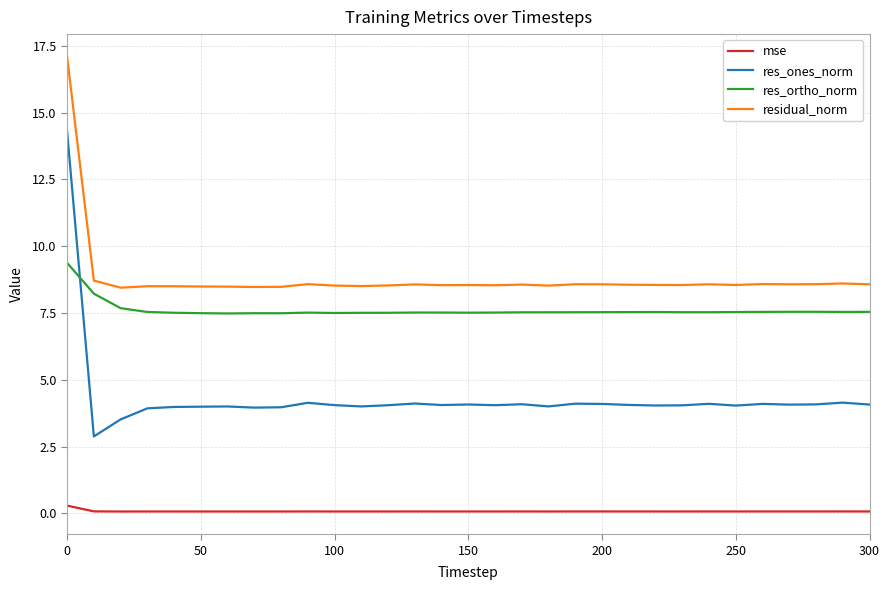

Which series has the largest total across all categories?

residual_norm